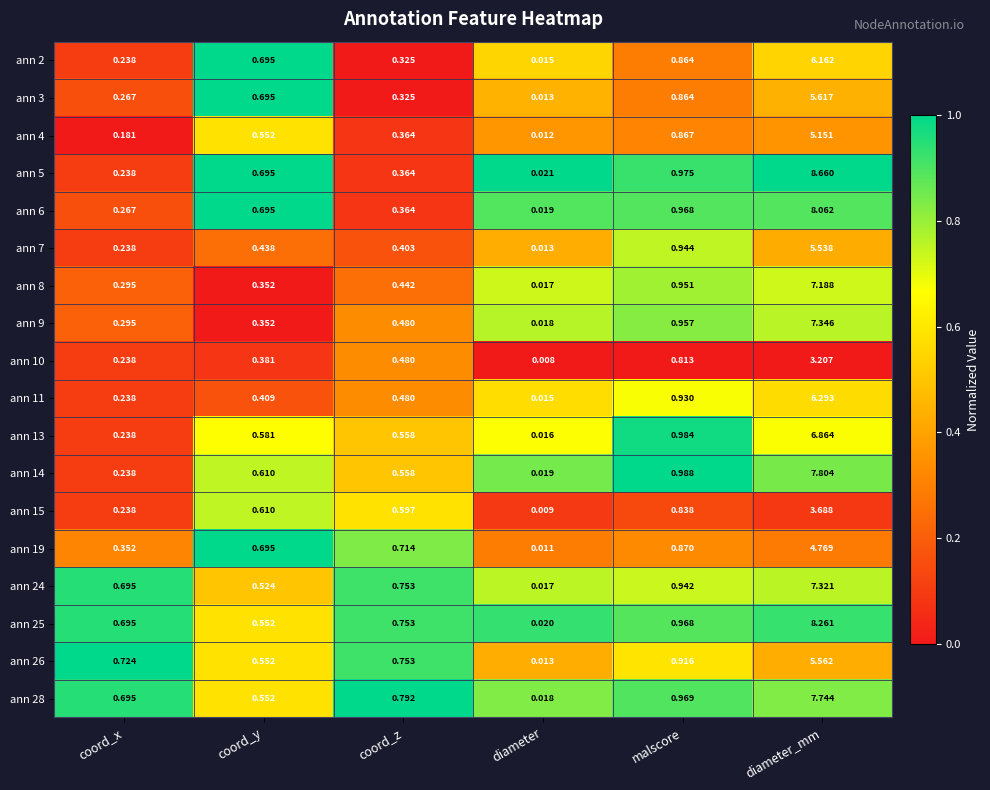

Which series has the largest range (max minus min)?

ann 5